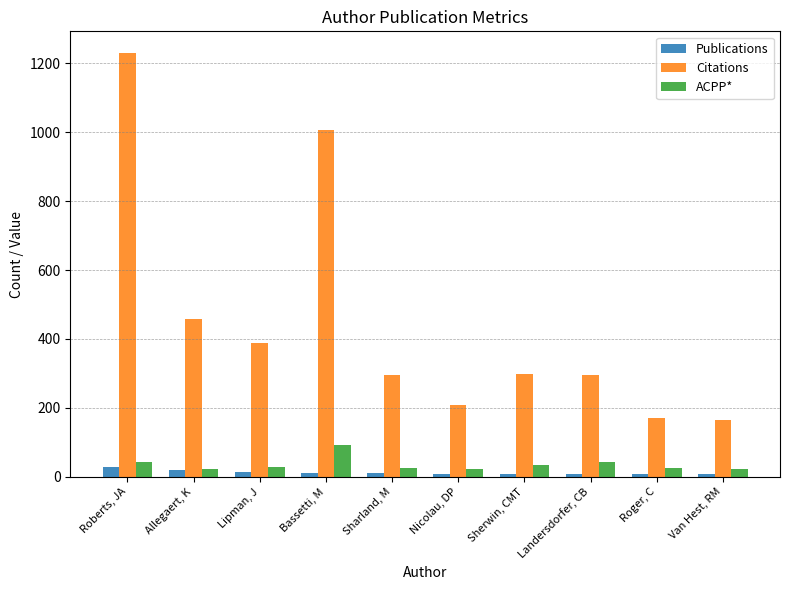

What is the sum of the Citations values at Landersdorfer, CB and Sharland, M?

589.0